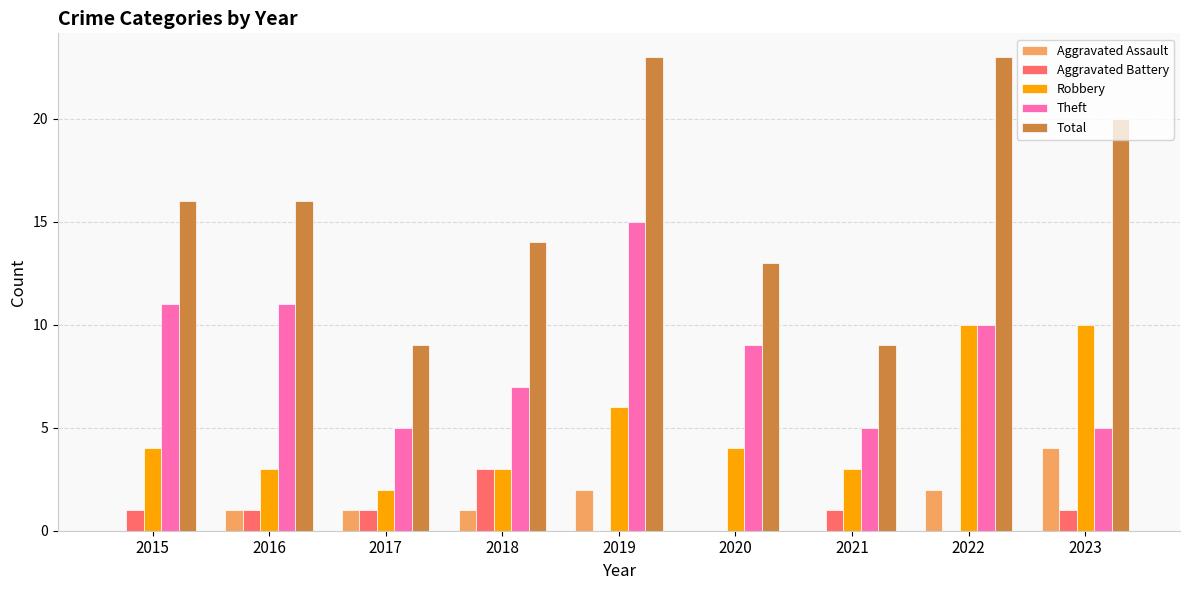

How many categories are shown in the chart?

9